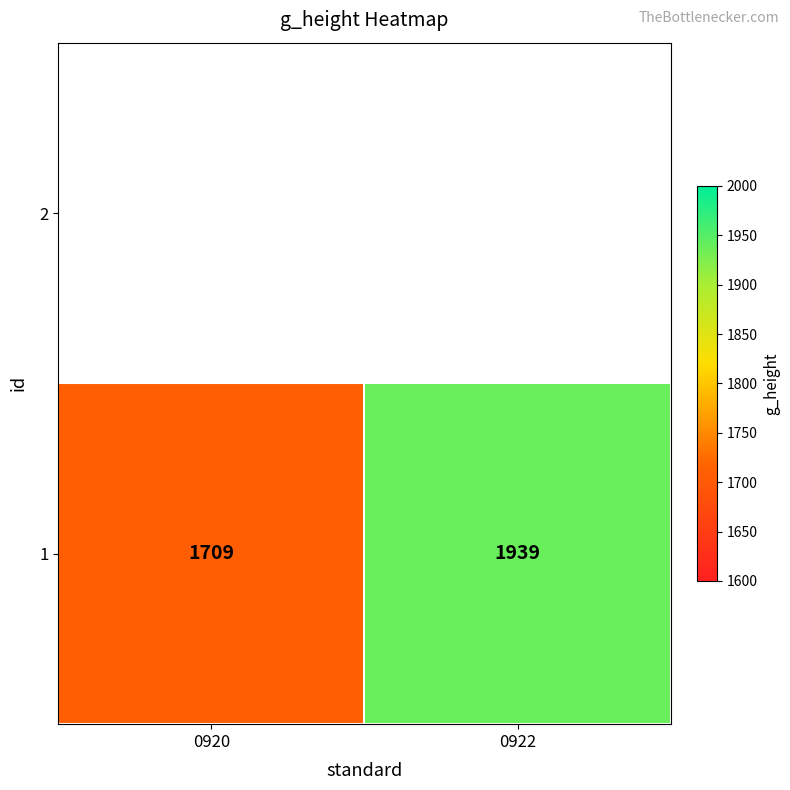

Rank the categories by value from lowest to highest.

0920, 0922